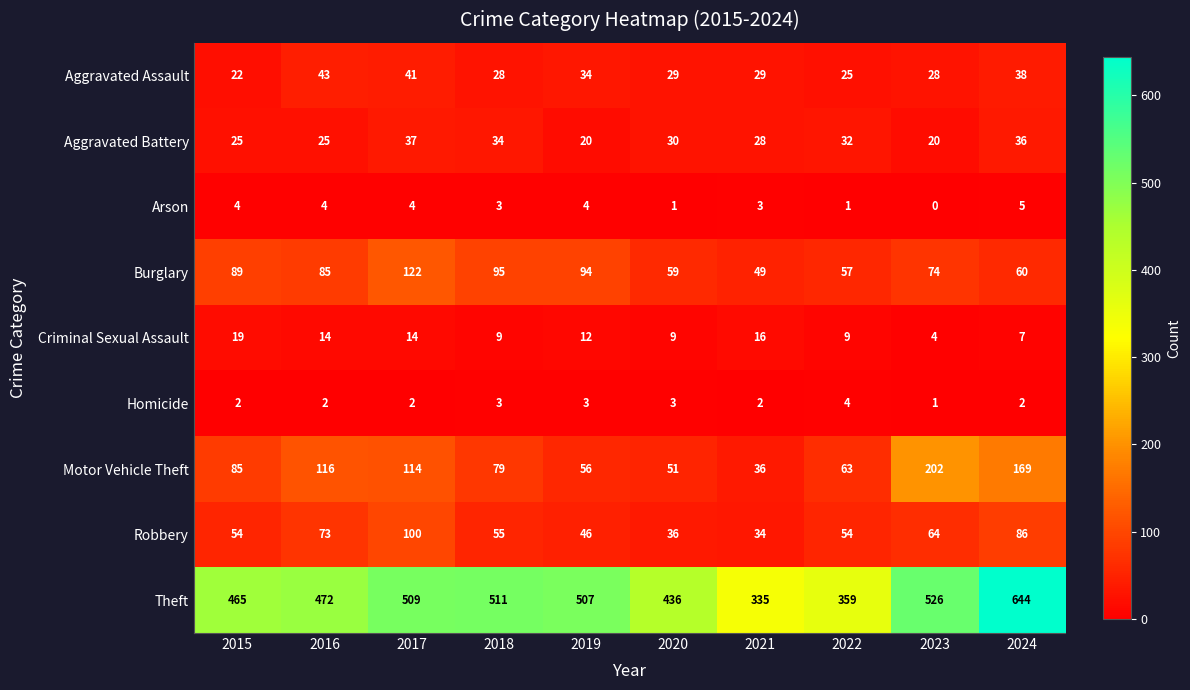

Which series has the widest spread of values?

Theft